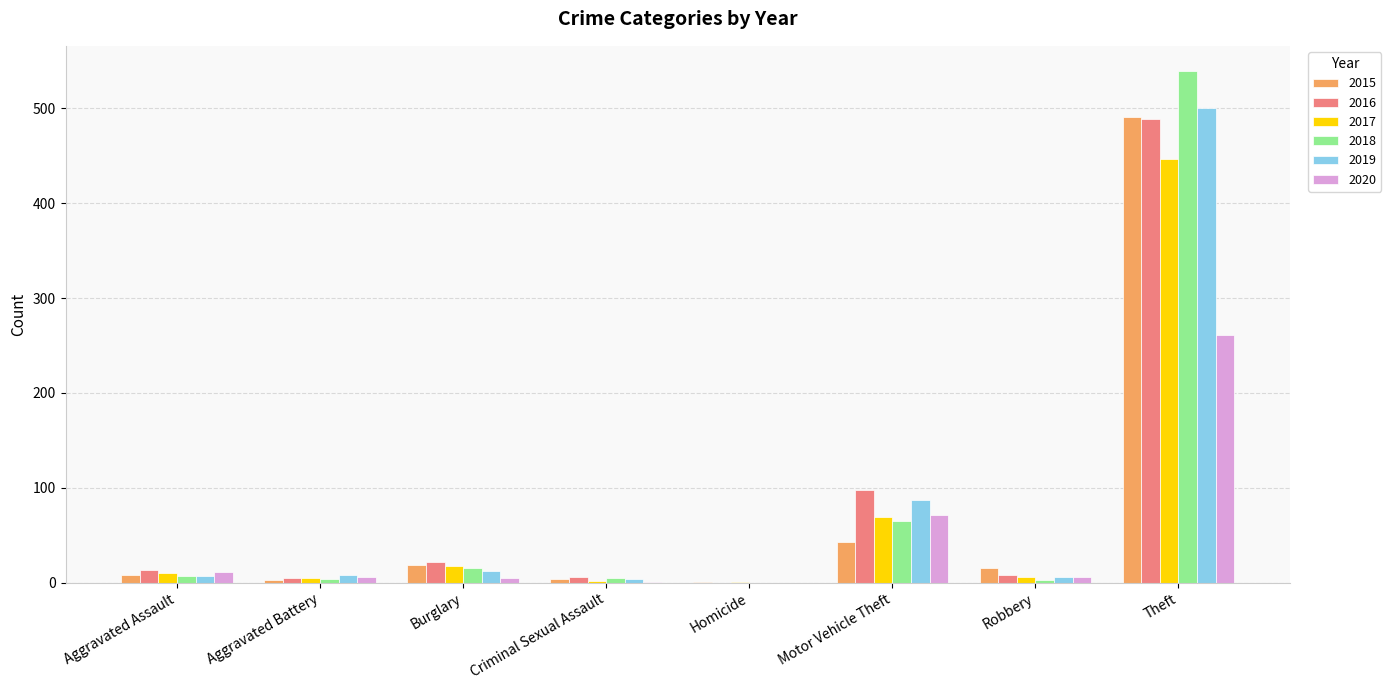

What is the average value of the 2019 series?

78